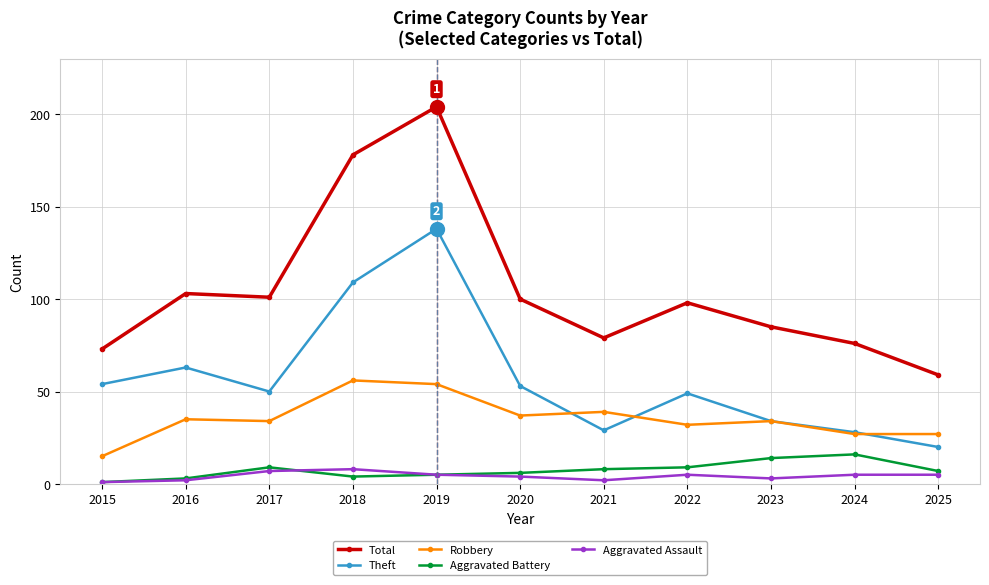

List the series in order of their peak value, lowest first.

Aggravated Assault, Aggravated Battery, Robbery, Theft, Total